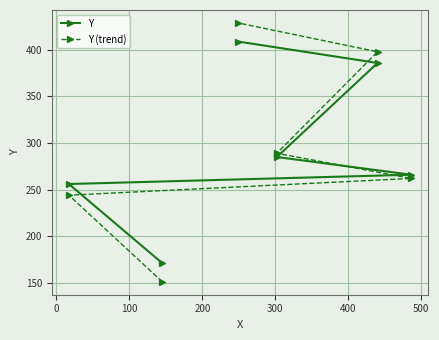

What is the difference between the maximum and minimum values in the Y (trend) series?

278